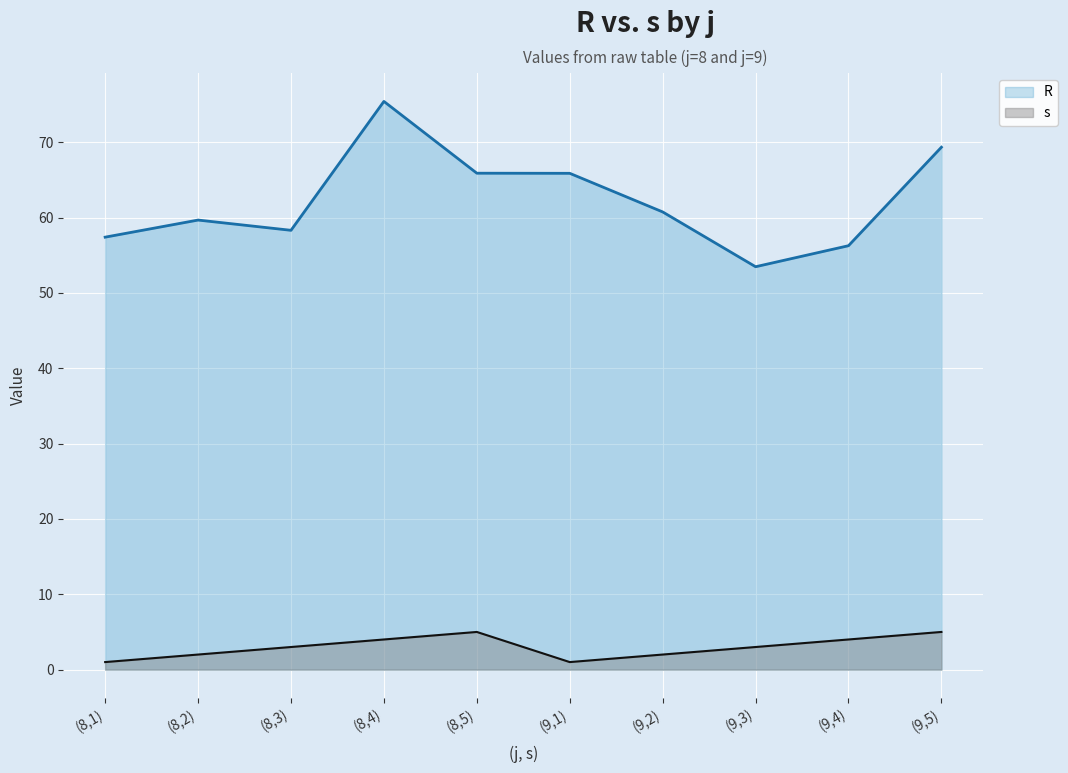

At how many categories does at least one series exceed 28?

10